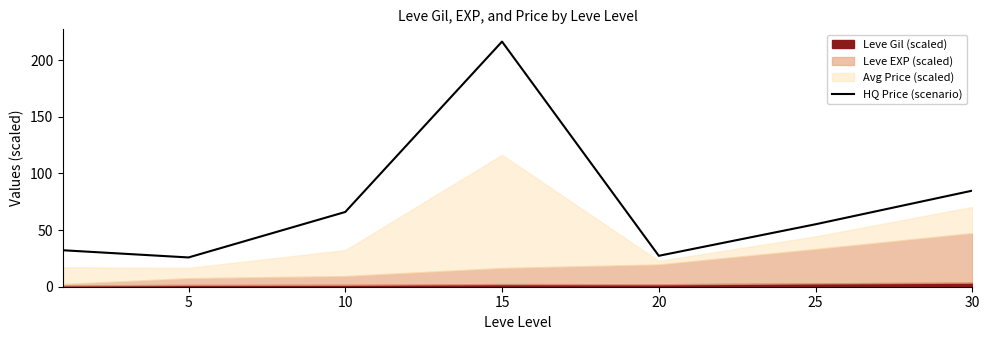

What value does the data have at 30?

84.9